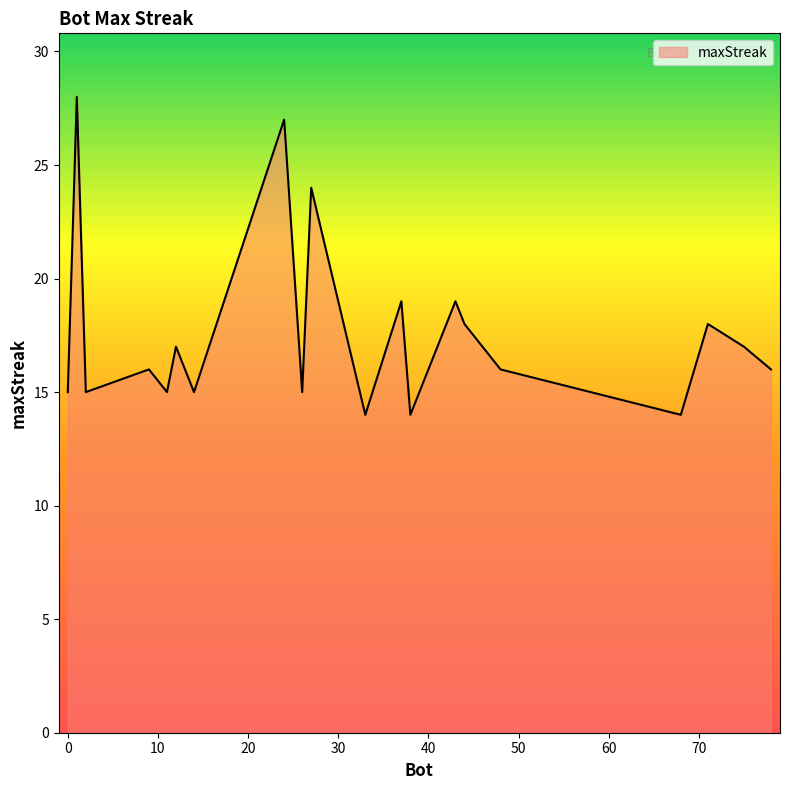

How many lines are shown in the chart?

1